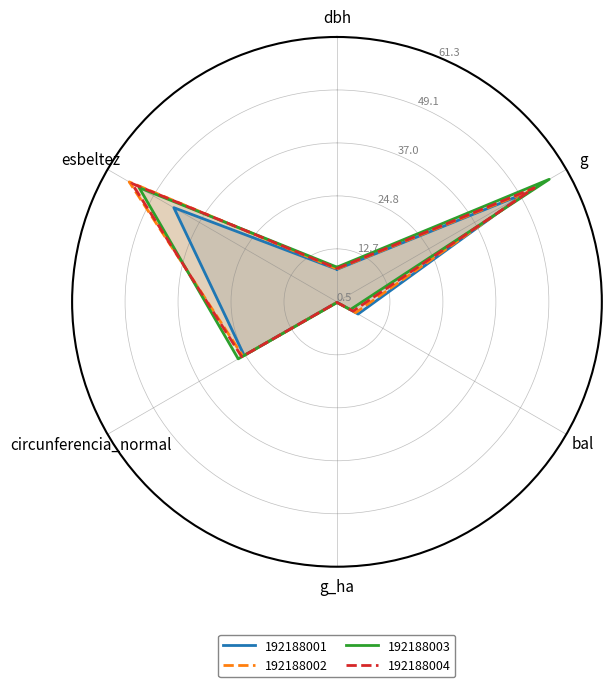

In 192188004, how many points are higher than both neighbors (excluding endpoints)?

1